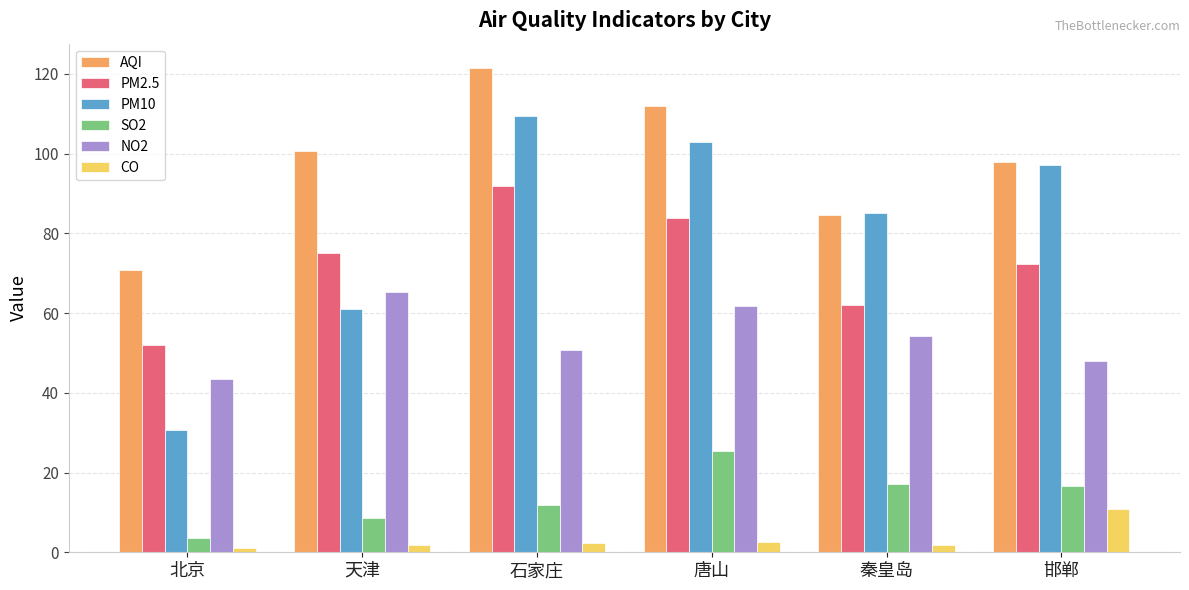

List the series in order of their peak value, highest first.

AQI, PM10, PM2.5, NO2, SO2, CO